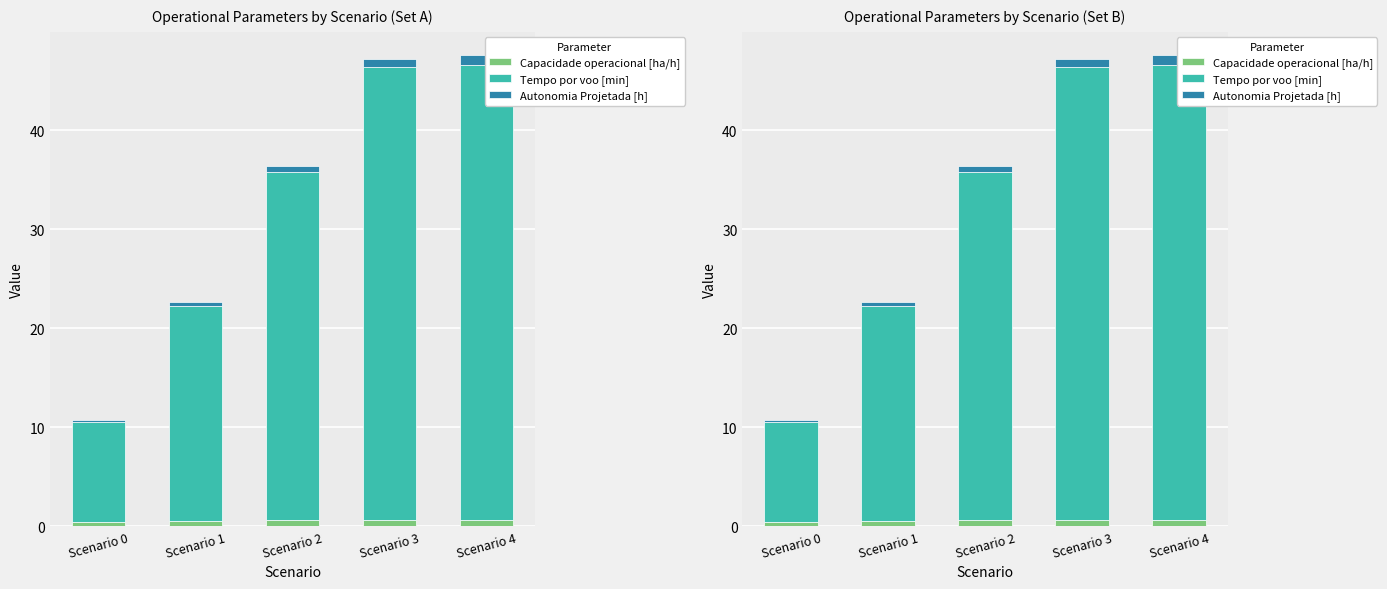

List the series in order of their peak value, highest first.

Tempo por voo [min], Autonomia Projetada [h], Capacidade operacional [ha/h]